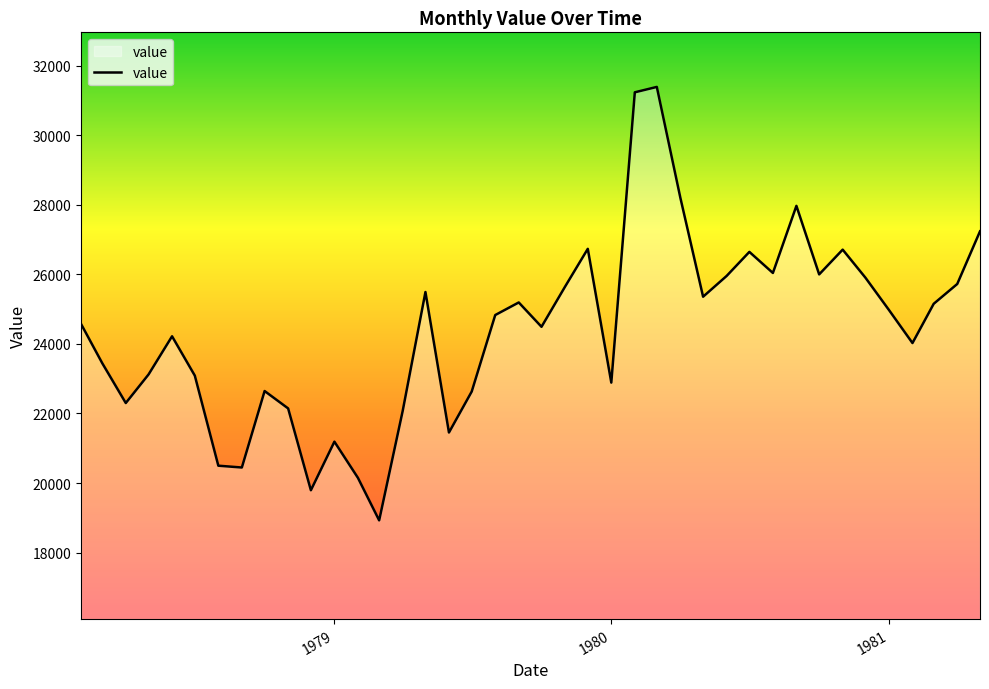

True or false: there are more than 1 points higher than both neighbors.

True